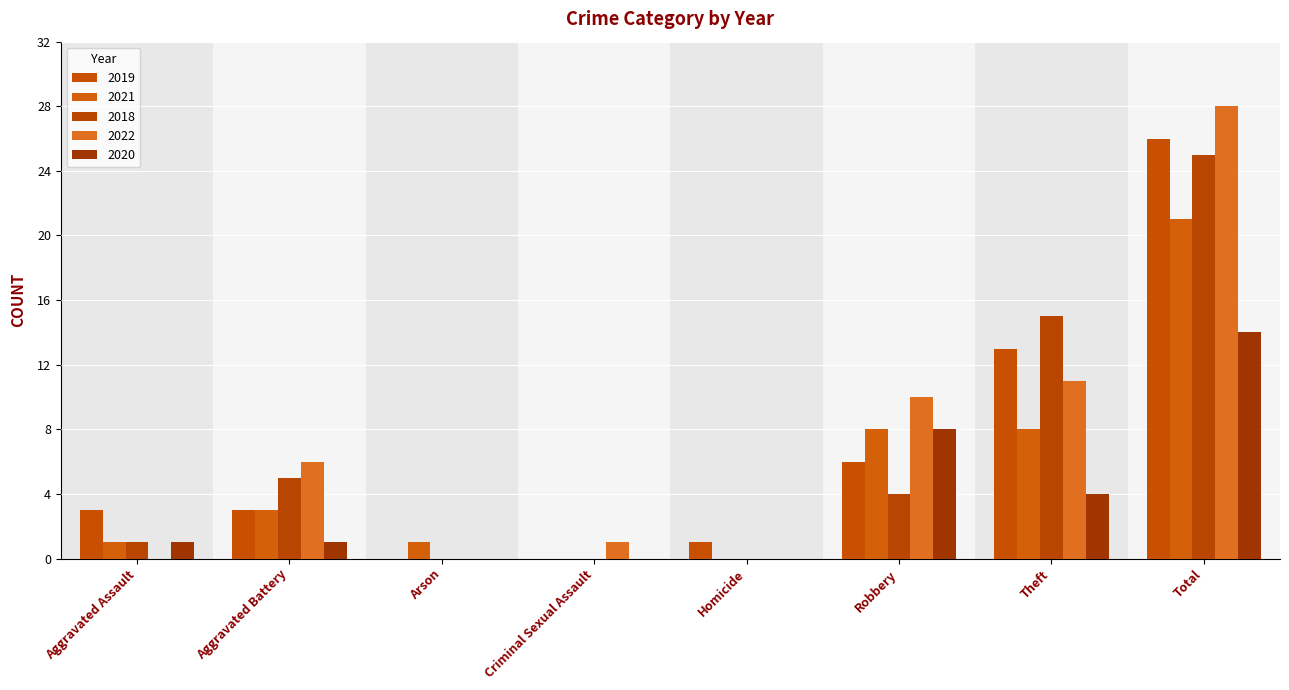

Between Robbery and Total, which series saw the biggest shift?

2018